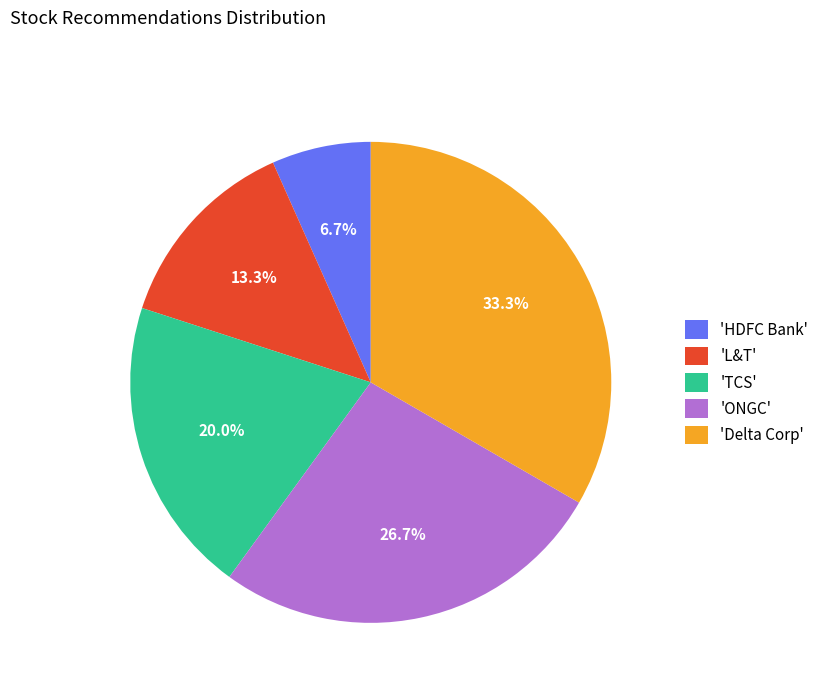

Is there a majority slice in this chart?

No